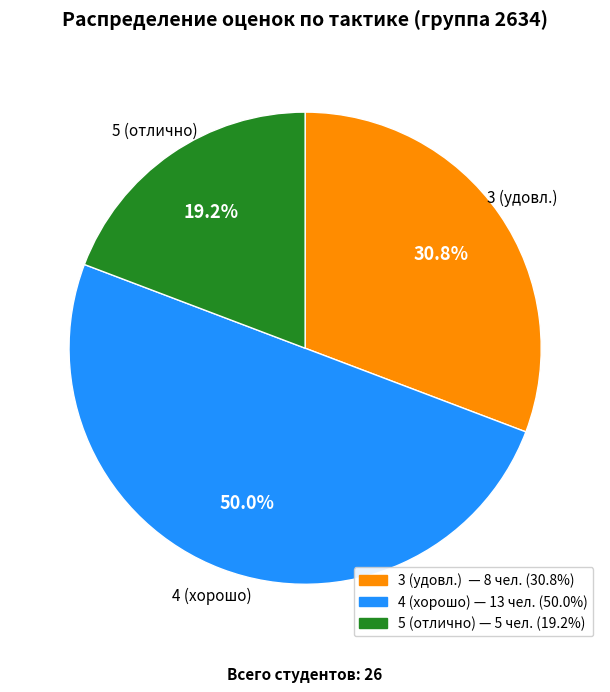

How many slices are in this pie chart?

3